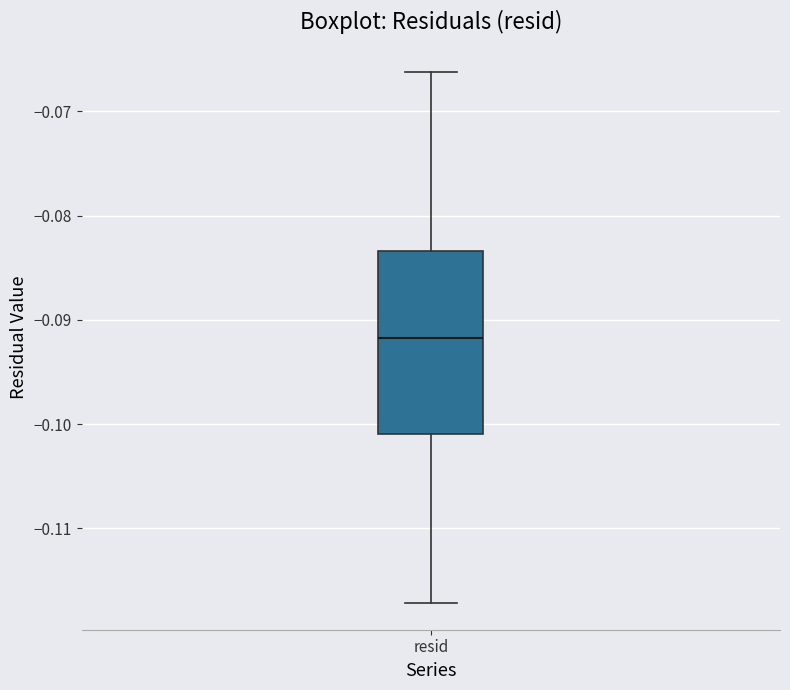

Where does the lower whisker of the box for resid end on the y-axis? The values are not printed on the chart, so give them approximately, as read against the axis.

-0.117